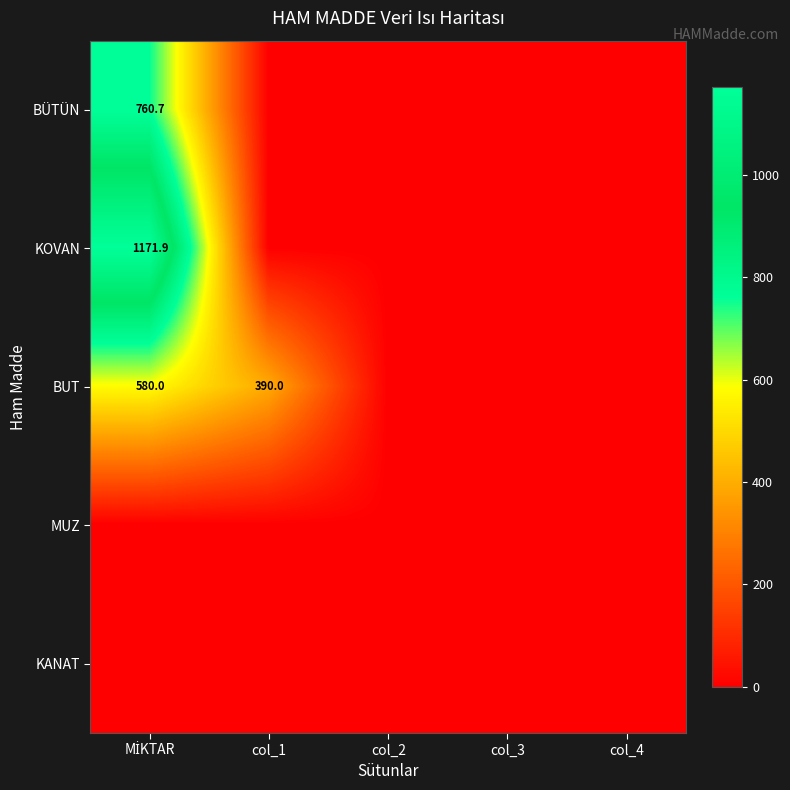

At which label does KOVAN reach its minimum?

col_1